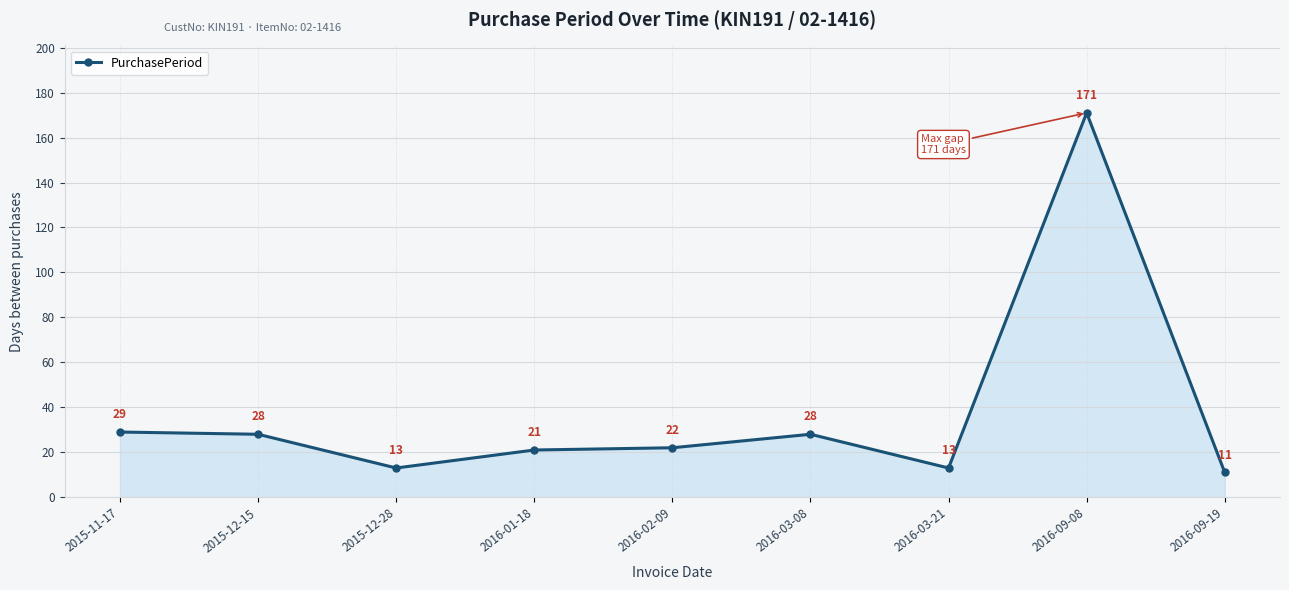

True or false: there are more than 2 points higher than both neighbors.

False